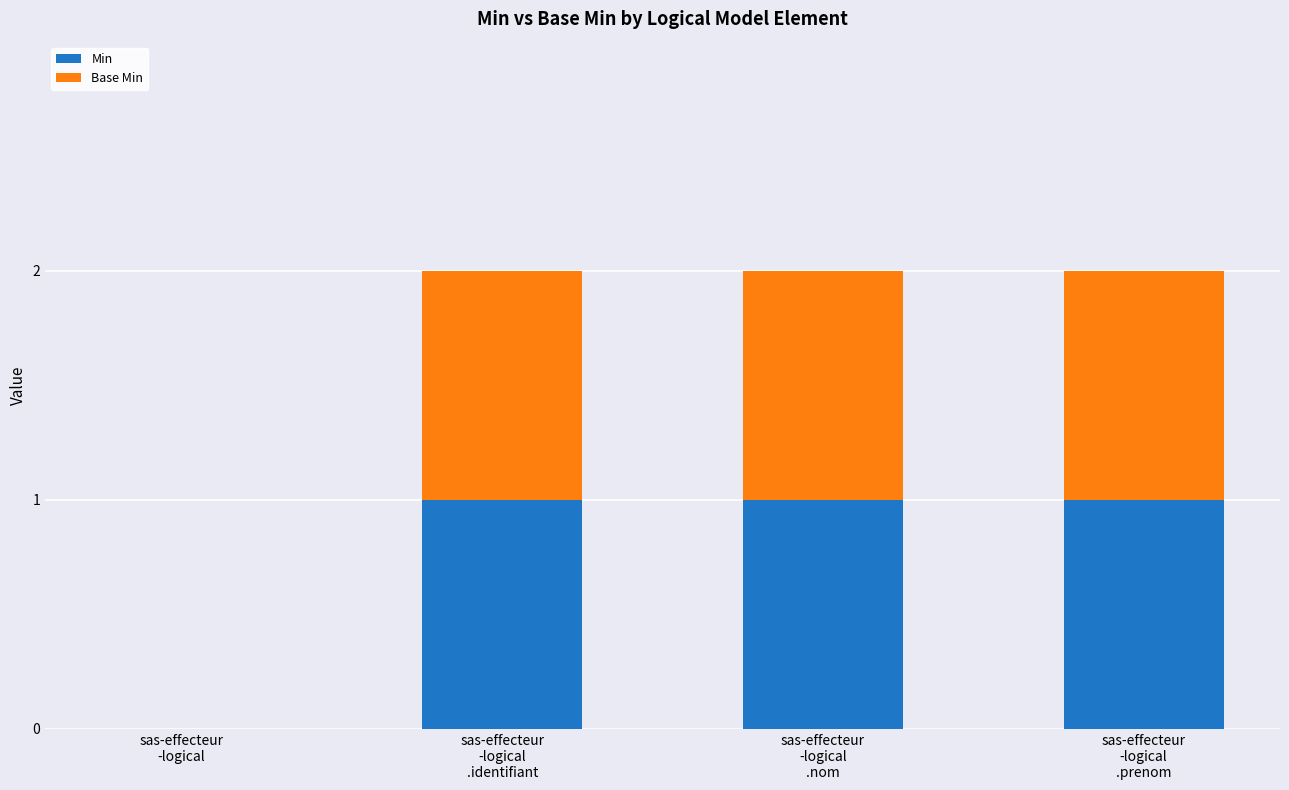

Are the bars horizontal?

No